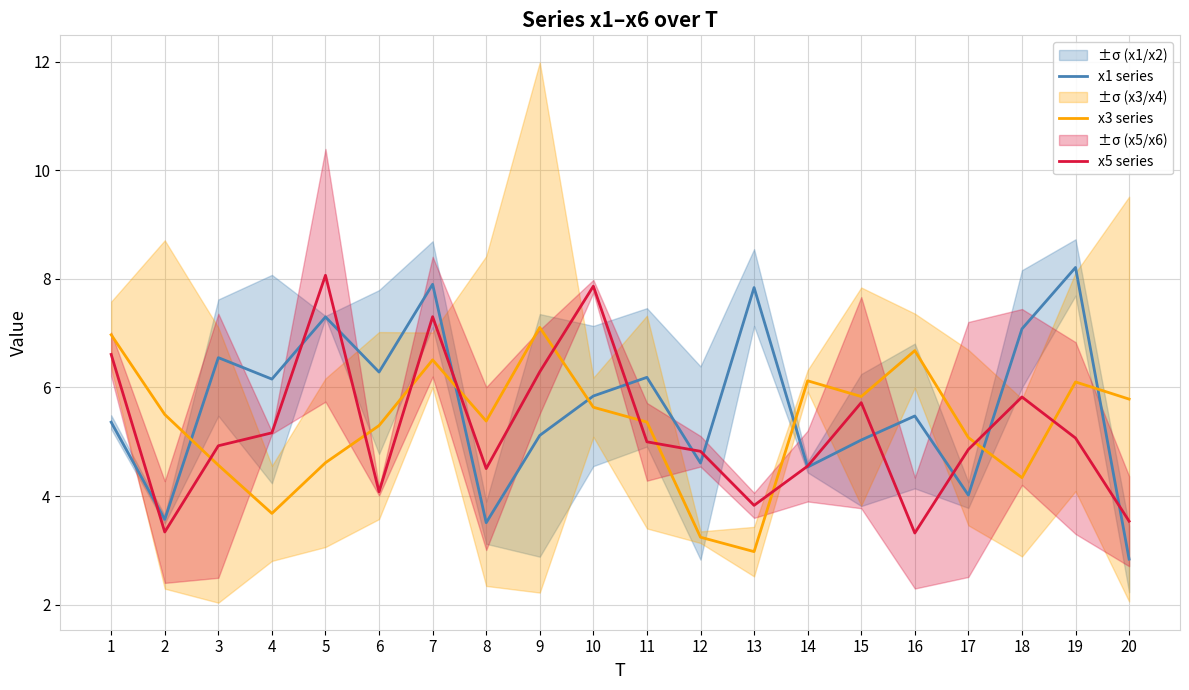

The value of x5 series at 8 is 4.5. True or false?

True